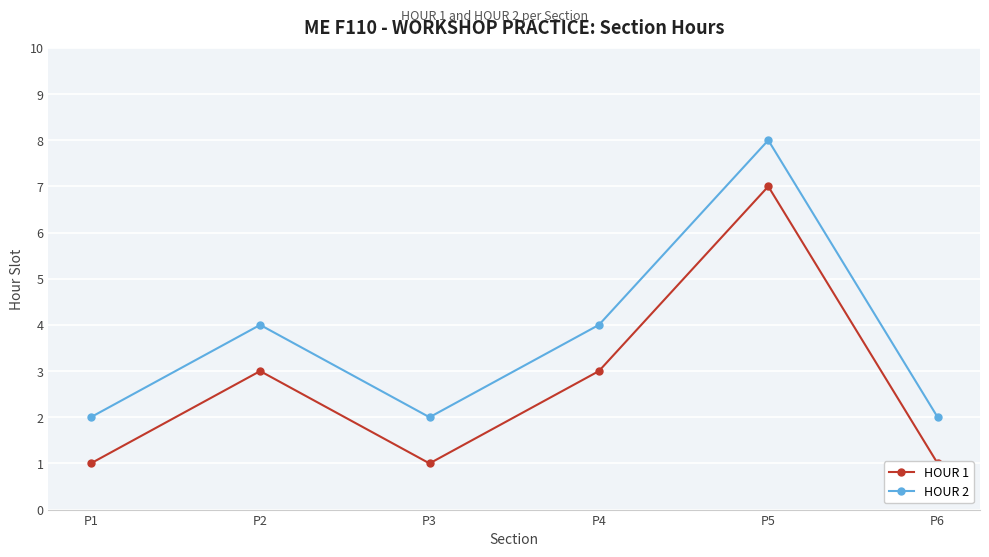

At how many categories does at least one series exceed 1?

6